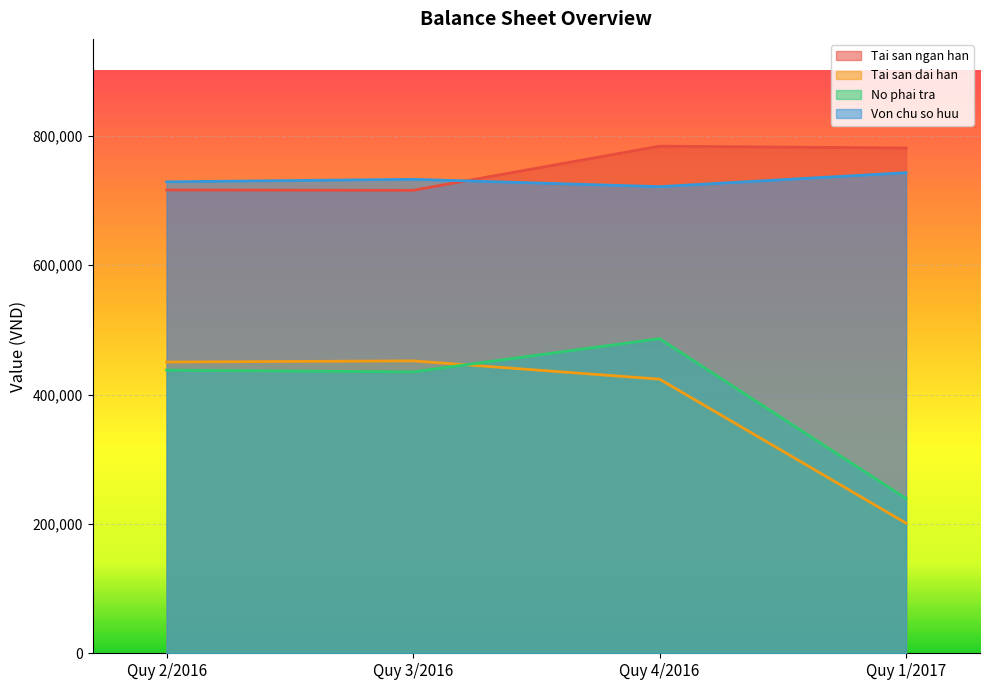

What is the value of the Von chu so huu point at the 1st from the left?

728956